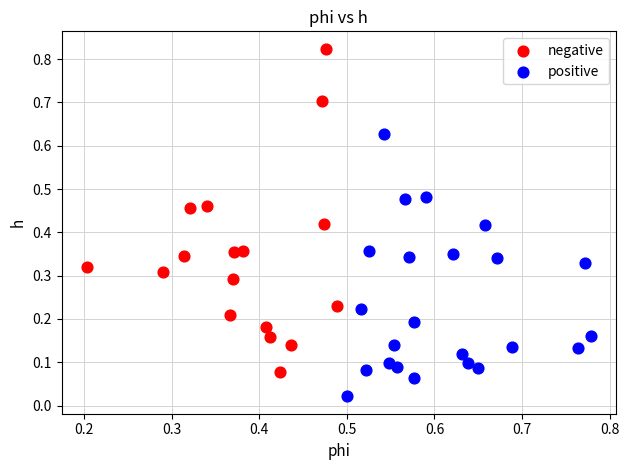

Which series contains the lowest Y value?

positive